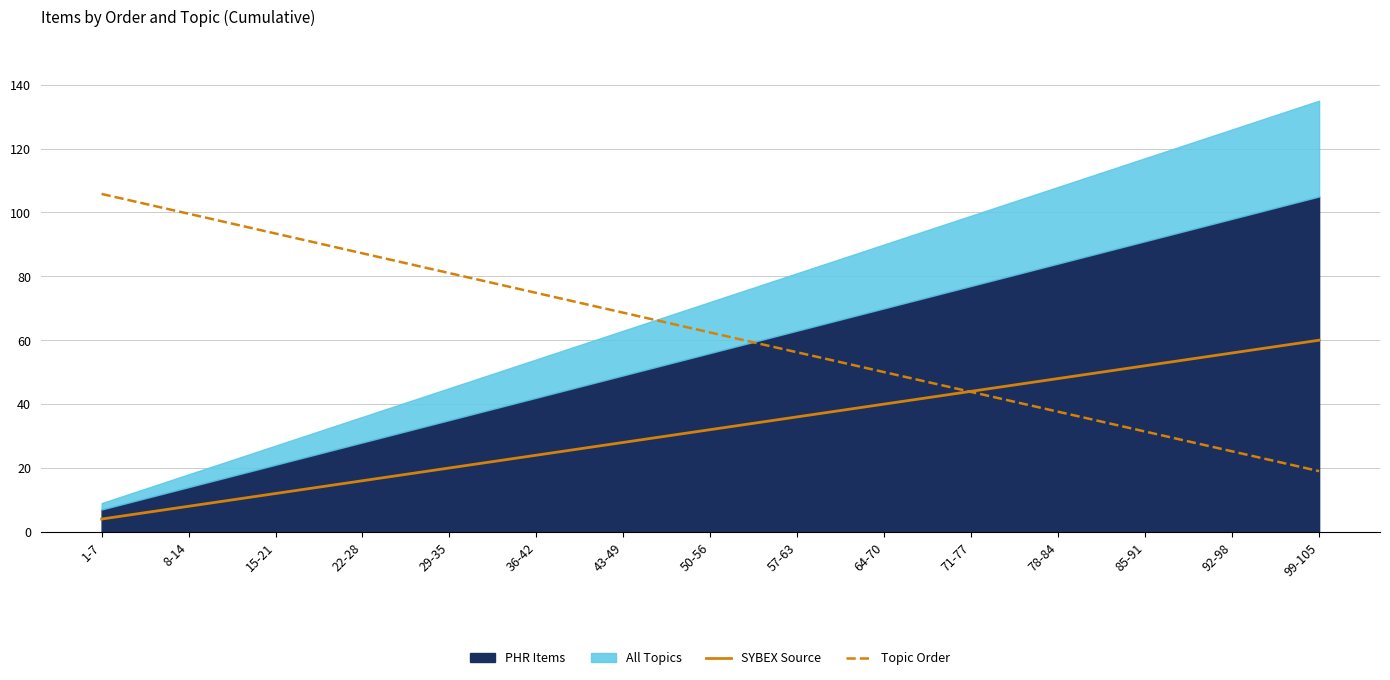

Is the value of SYBEX Source at 57-63 greater than the value of Topic Order at 8-14?

No